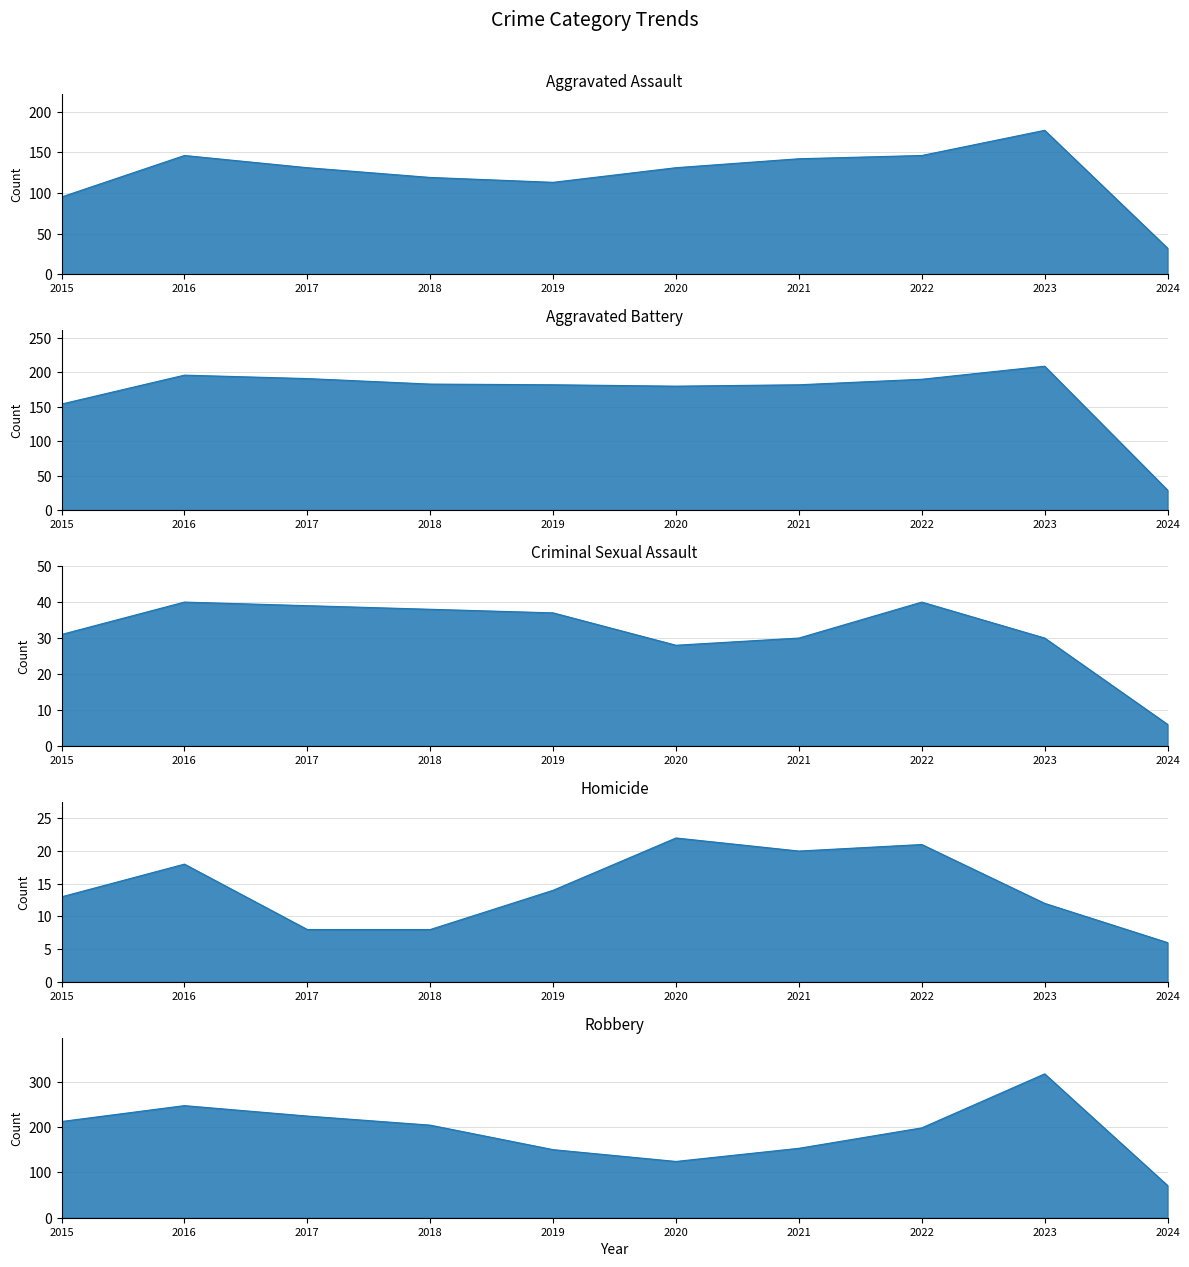

At which category does Homicide reach its first local peak?

2016